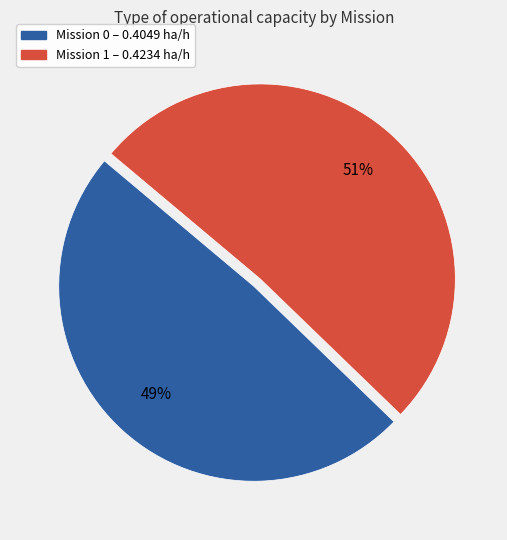

To the nearest percent, what is the average slice percentage?

50%